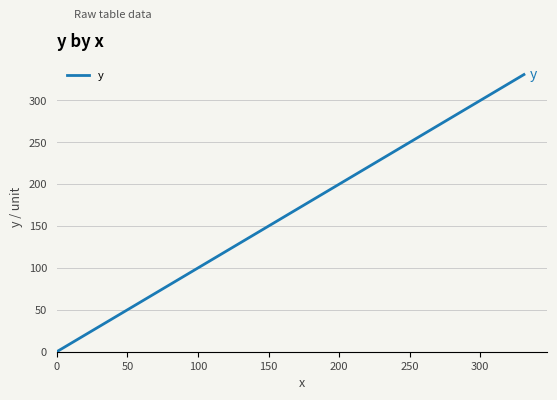

What is the greatest value displayed?

330.9